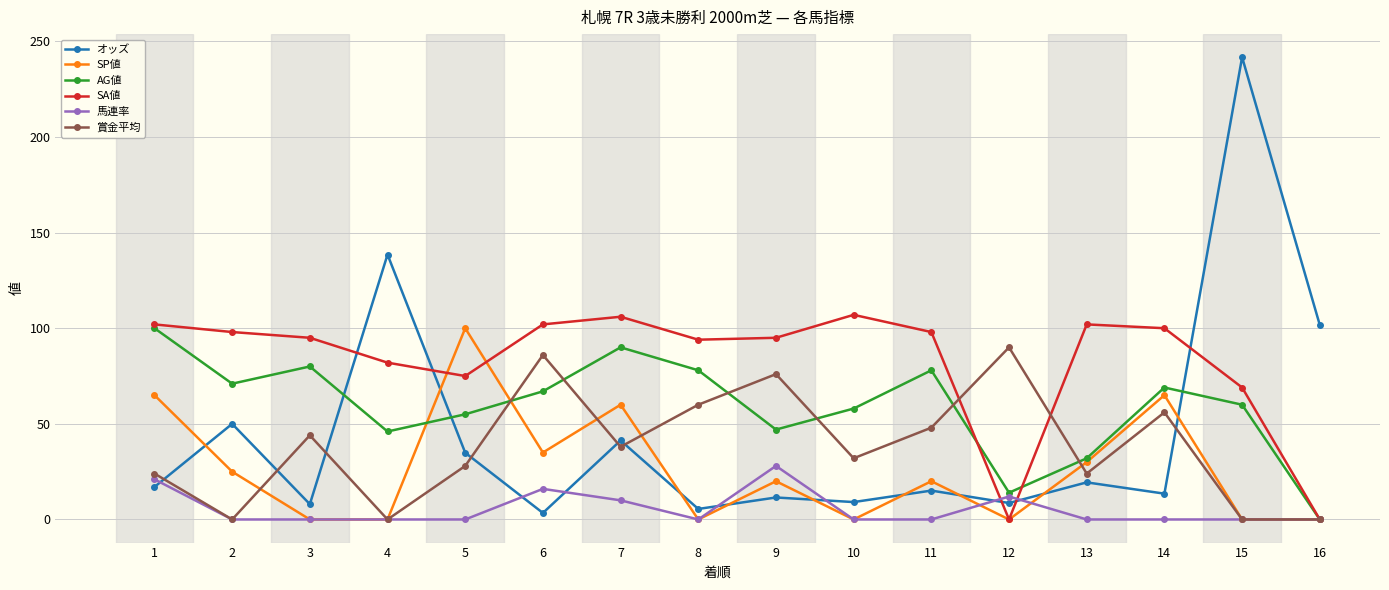

Which label corresponds to the largest value in the chart?

15